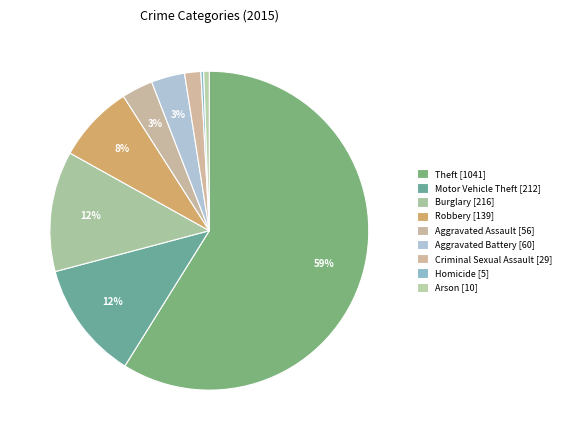

What is the smallest slice in the pie chart?

Homicide